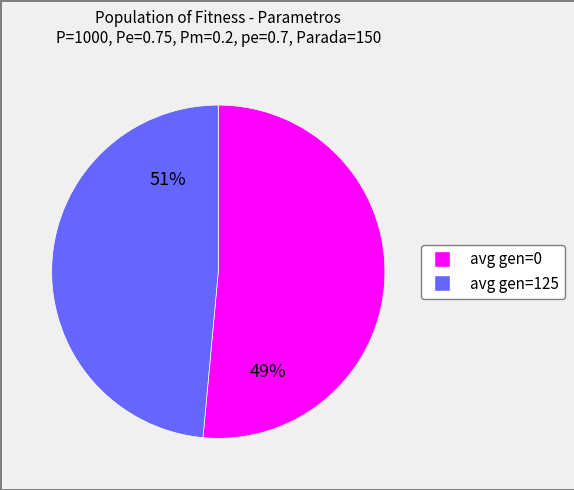

Which has a higher value, avg gen=125 or avg gen=0?

avg gen=0